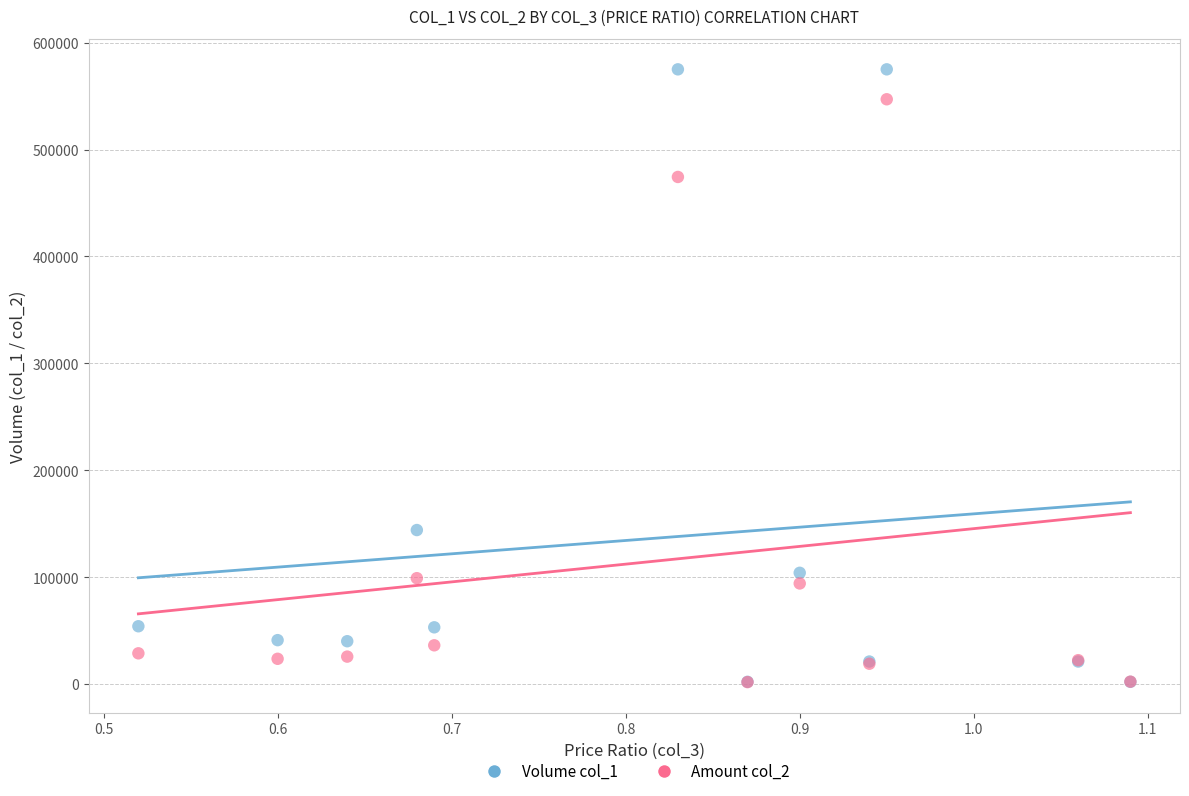

Across all series, what Y value is closest to 288370?

144000